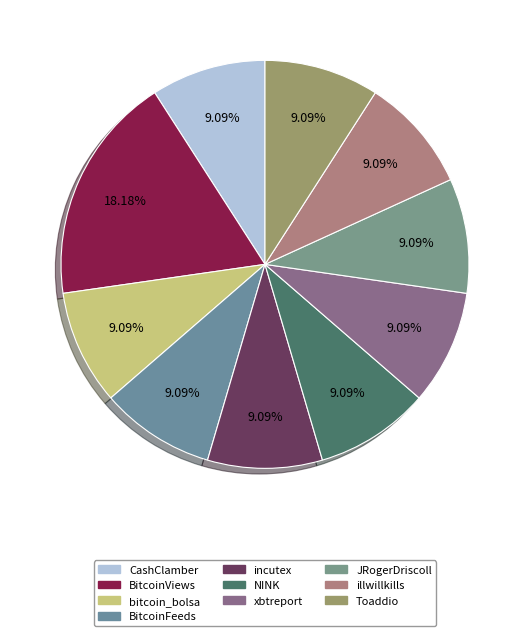

Combined, do bitcoin_bolsa and incutex account for over 50%?

No